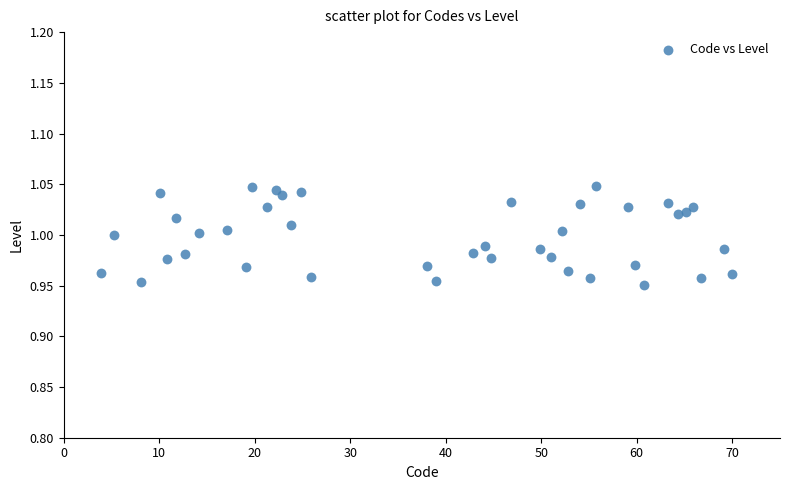

What is the range of X values (max minus min)?

66.0